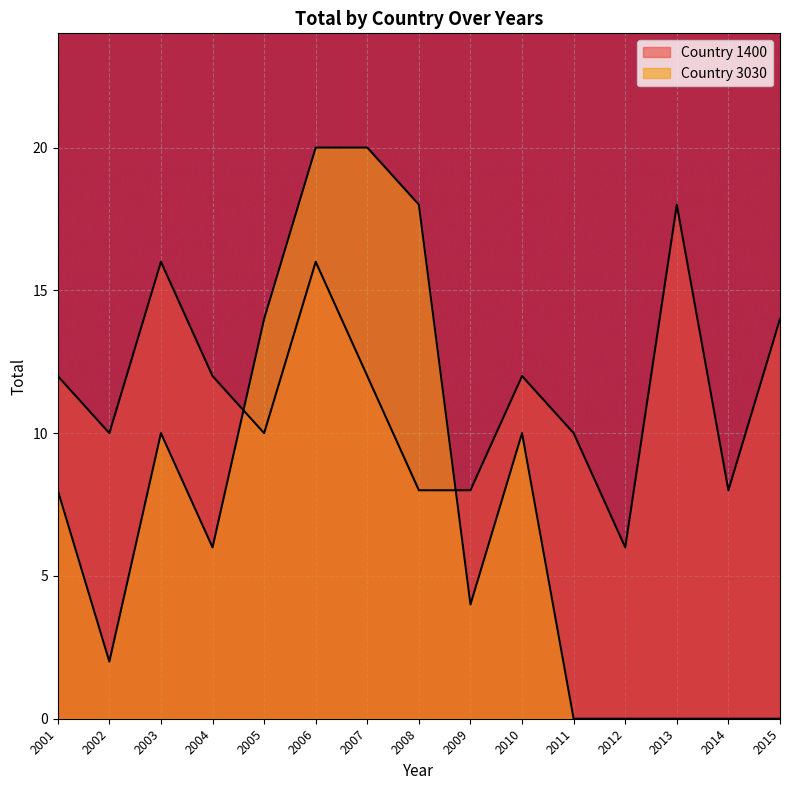

What are all the series names shown in the legend?

1400, 3030